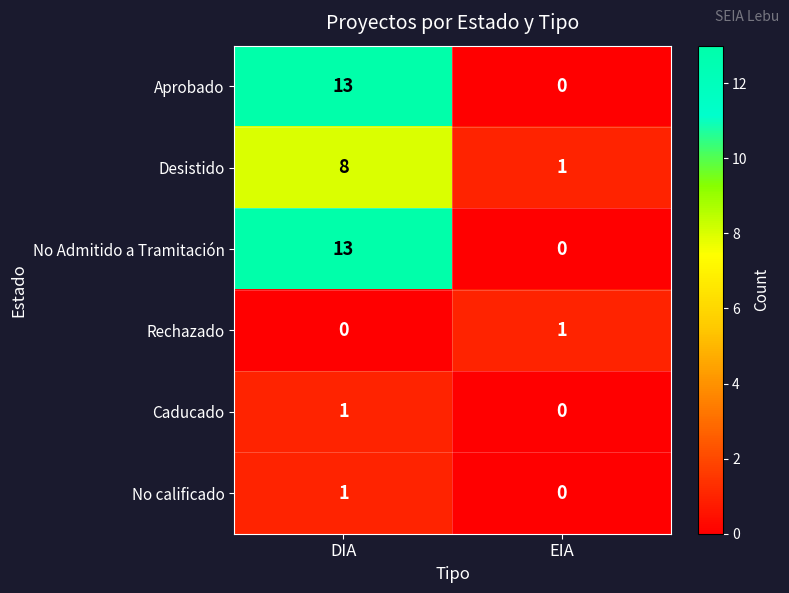

How many series are shown in this chart?

6